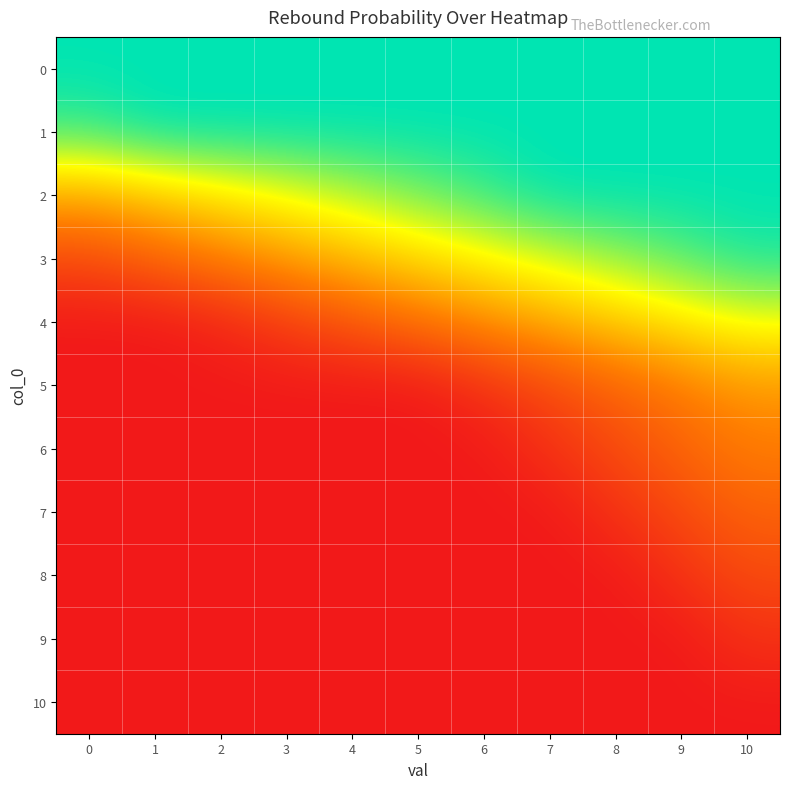

At 6, list the series in order from largest to smallest.

0, 1, 2, 3, 4, 5, 6, 7, 8, 9, 10